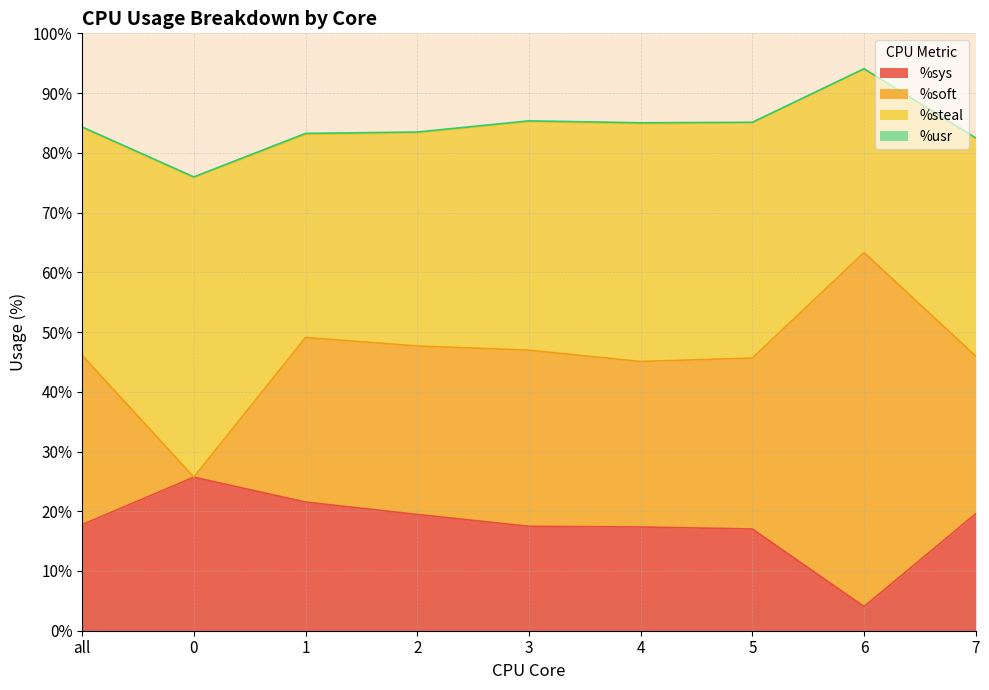

The %sys series shows 17.4 at 4. True or false?

True